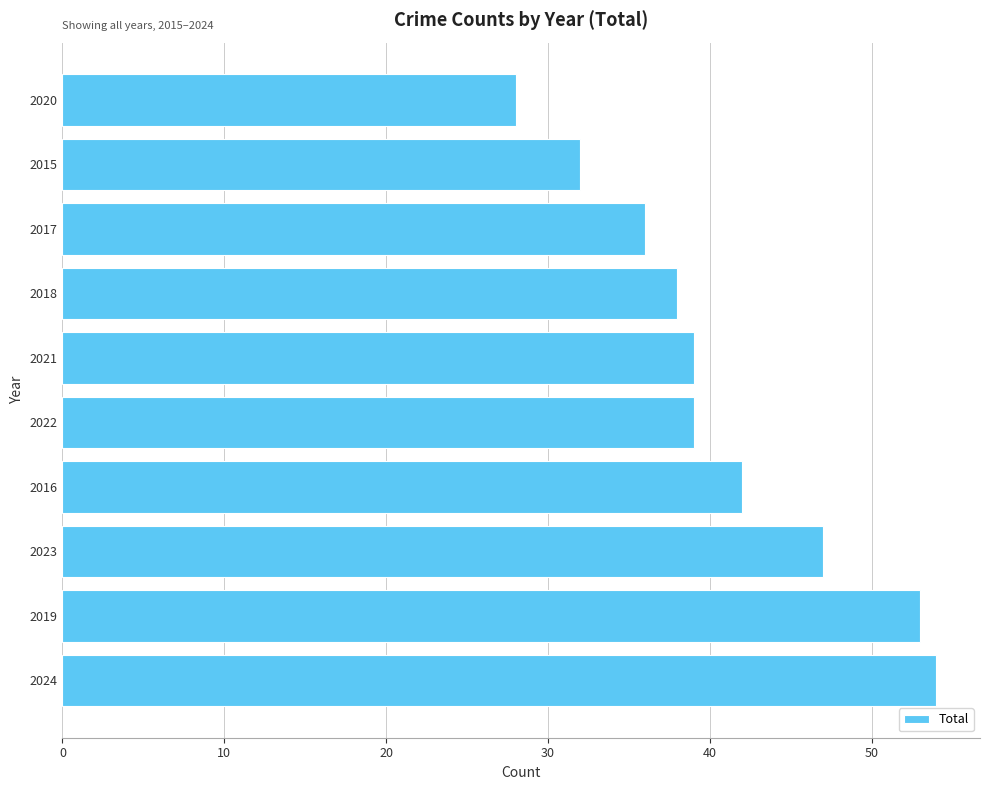

How many series are shown in this chart?

1